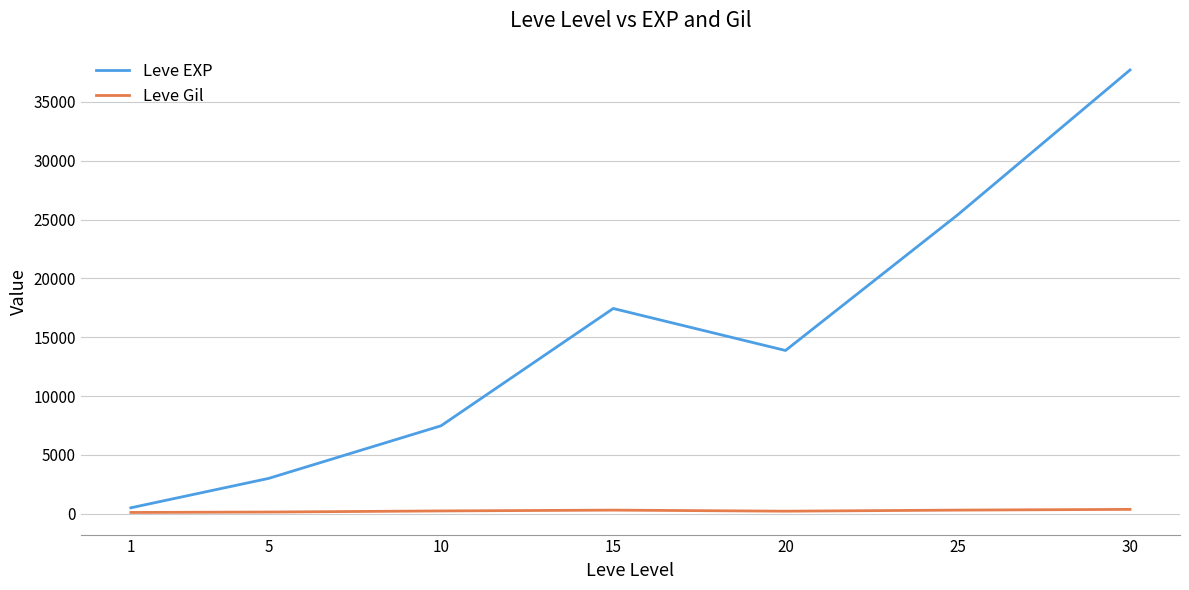

What is the sum of the Leve EXP values at 20 and 10?

21351.7